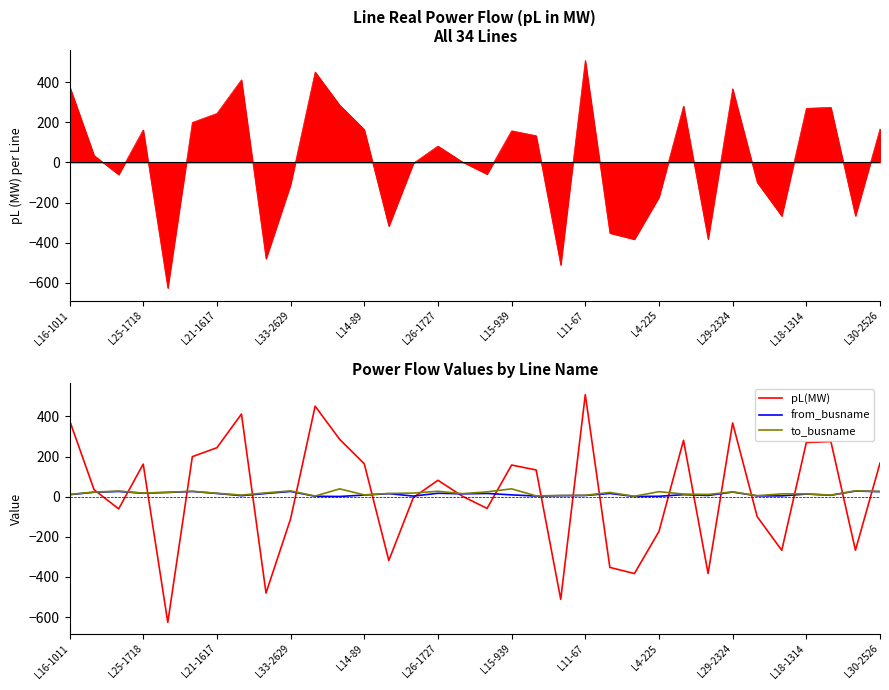

At which label does to_busname first exceed 18?

L25-1718